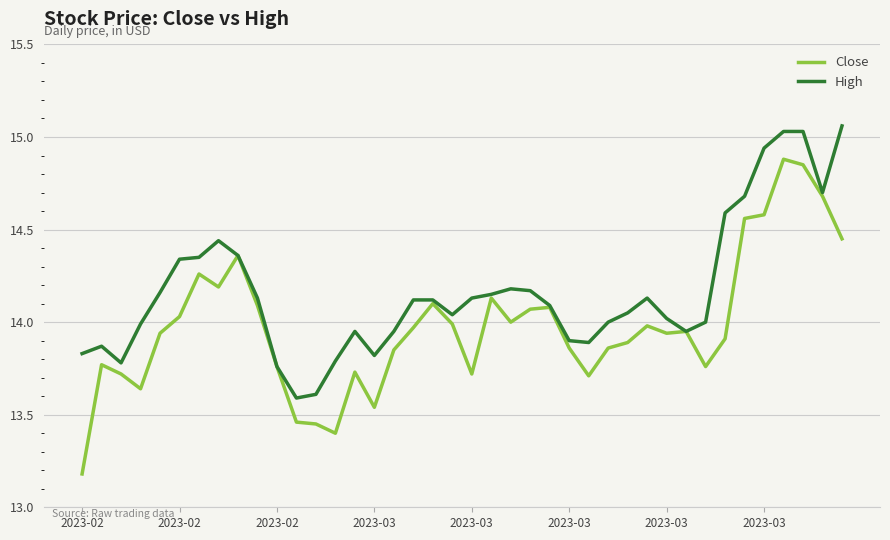

Which series has the largest total across all categories?

High